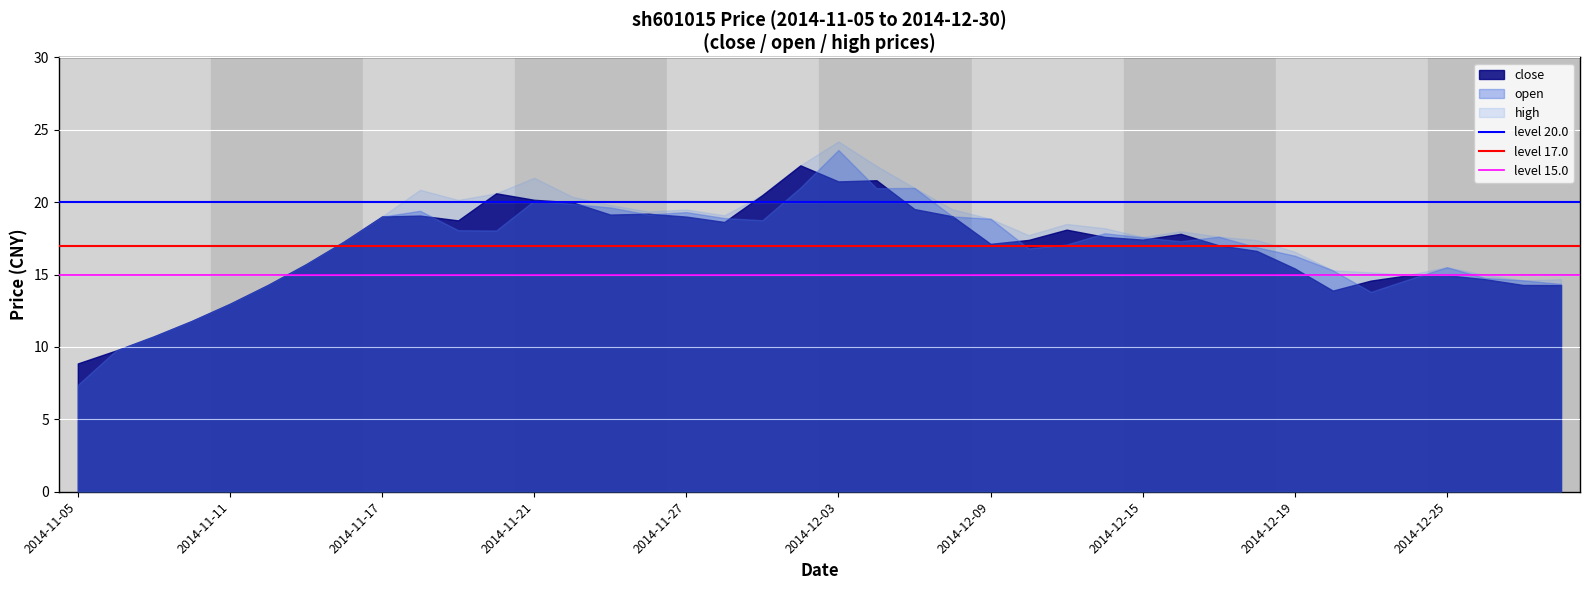

The value of high at 2014-11-11 is 18.0. True or false?

False